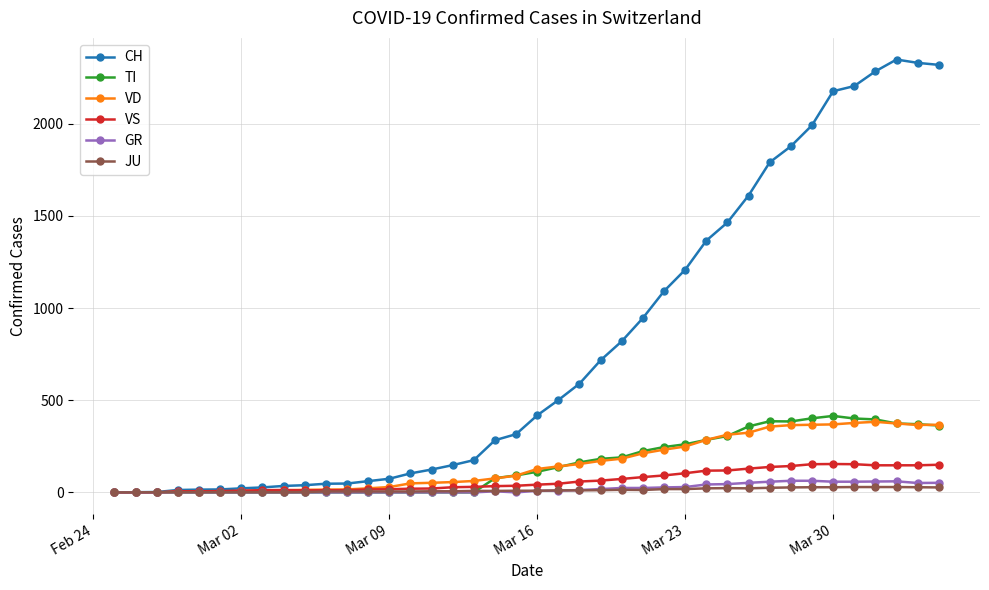

Which series has the largest total across all categories?

CH